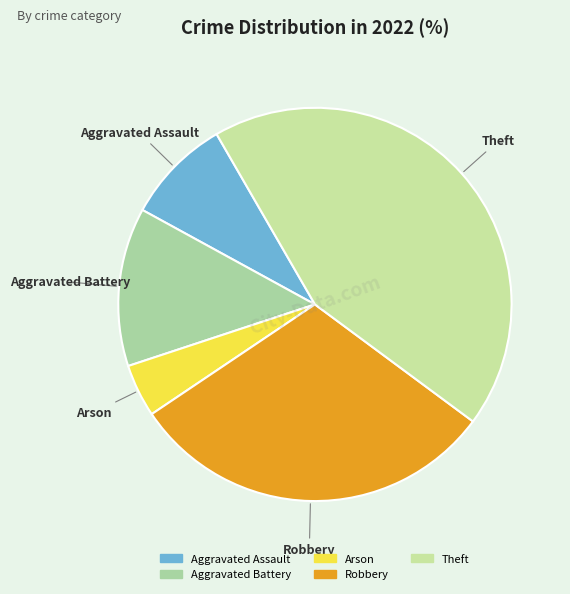

True or false: Theft accounts for 43% of the total.

True